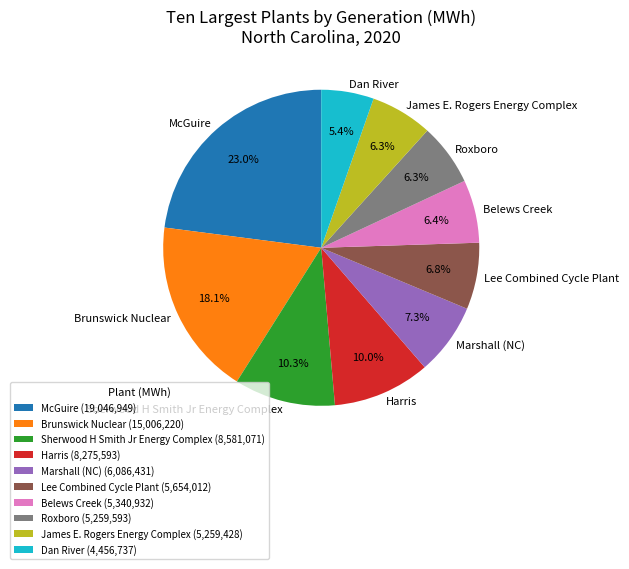

Which slice is the largest?

McGuire